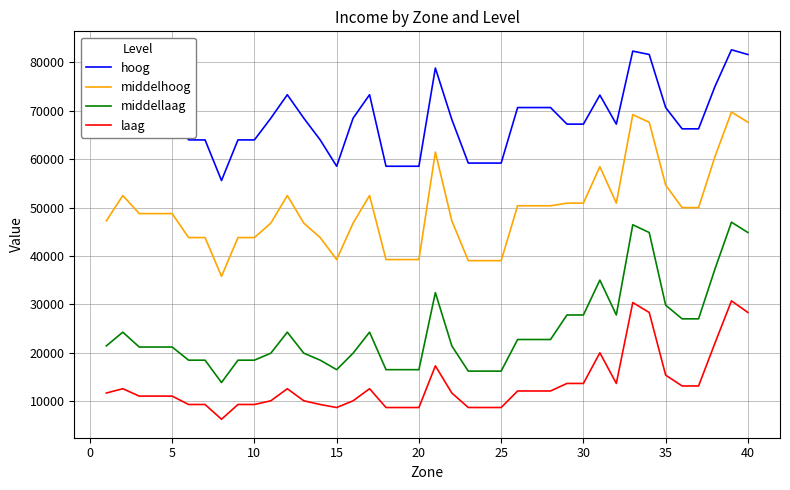

True or false: laag and middelhoog intersect in this chart.

False